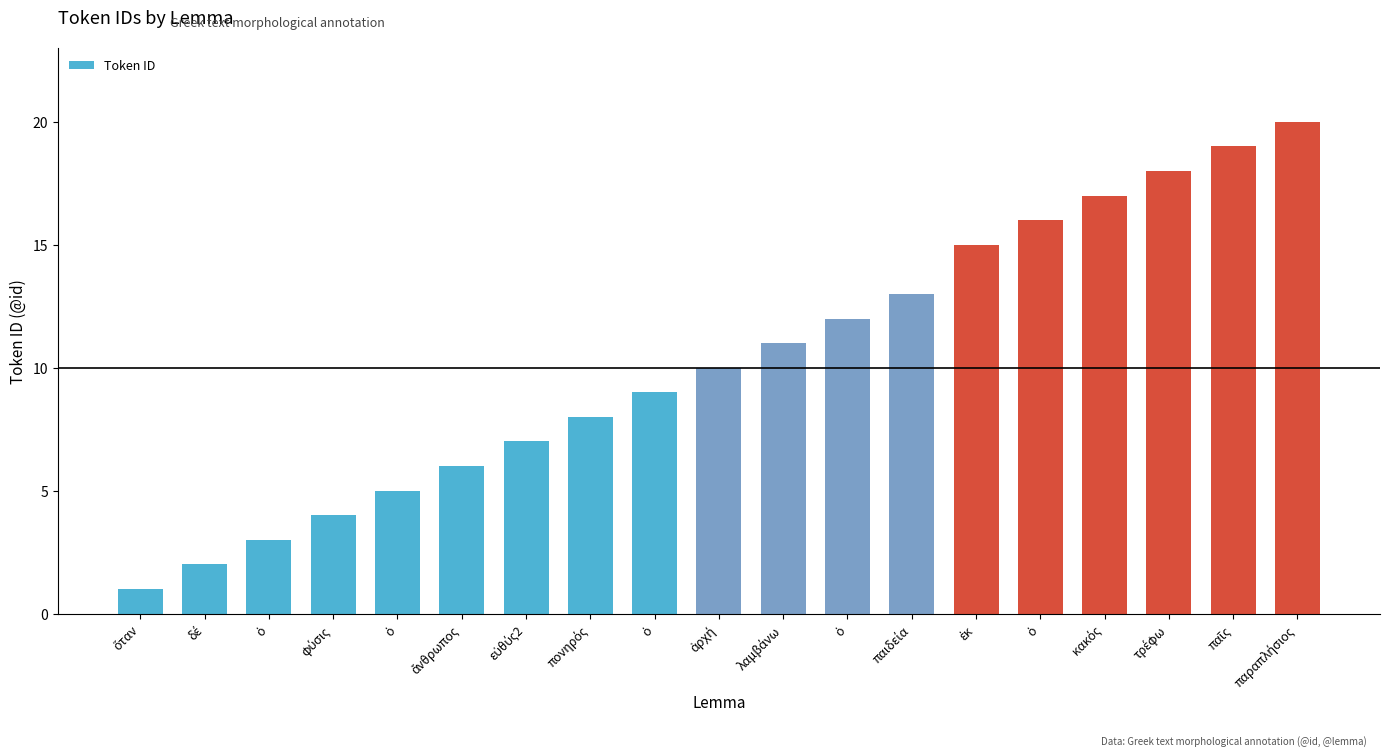

Reading right to left, what are all the values shown in this chart?

20	19	18	17	16	15	13	12	11	10	9	8	7	6	5	4	3	2	1